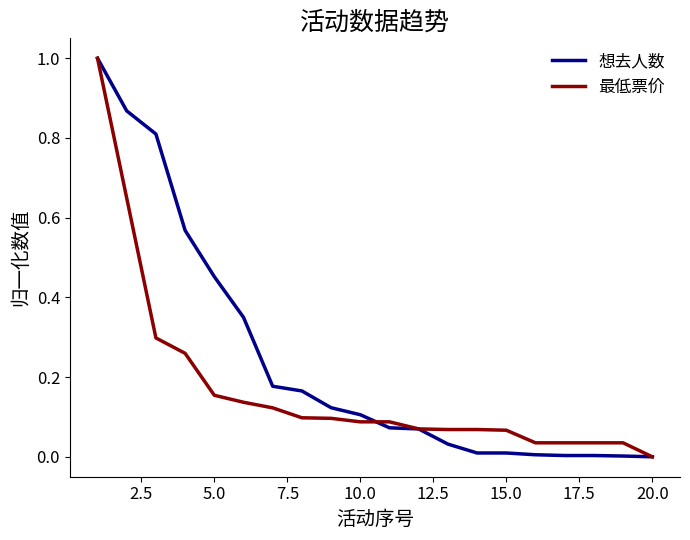

How many values in 最低票价 are above zero?

19